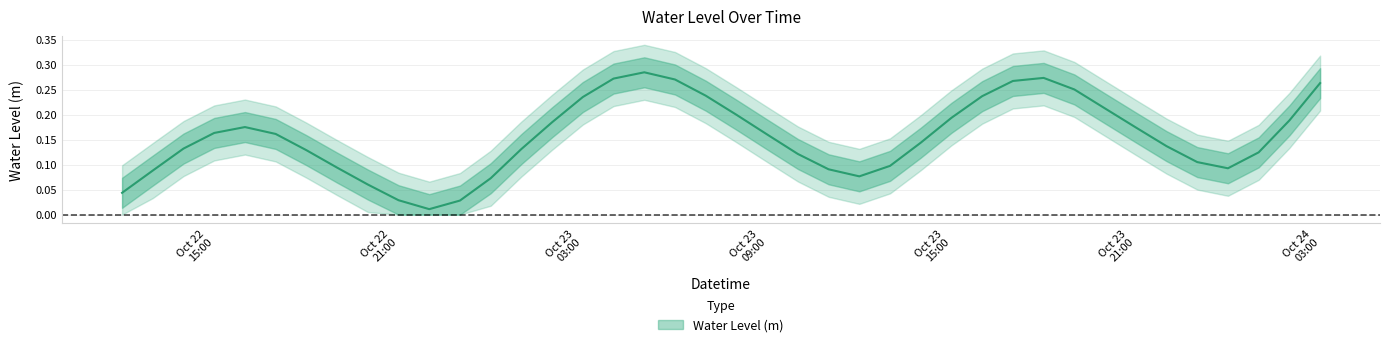

The value at 2023-10-24 02:00:00 is 0.2. True or false?

True